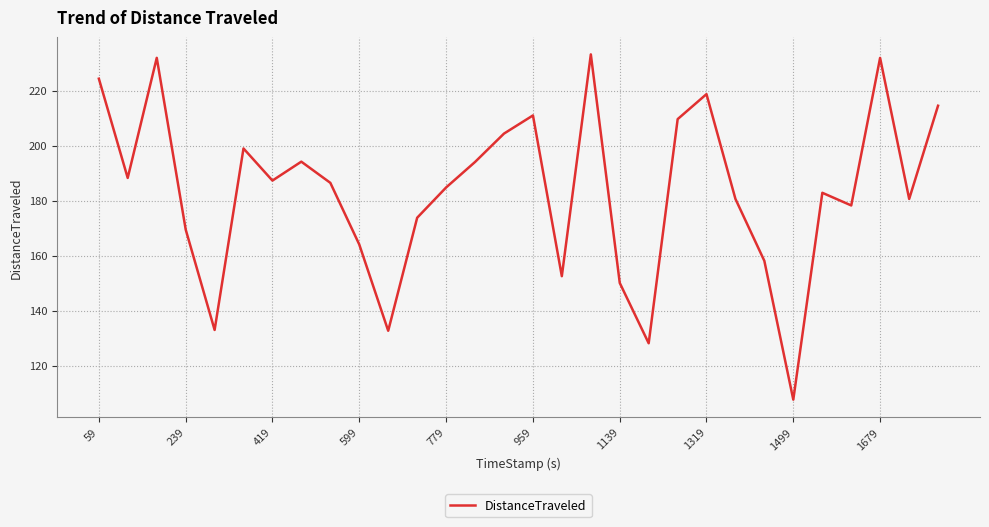

What is the difference between the maximum and minimum values?

125.6